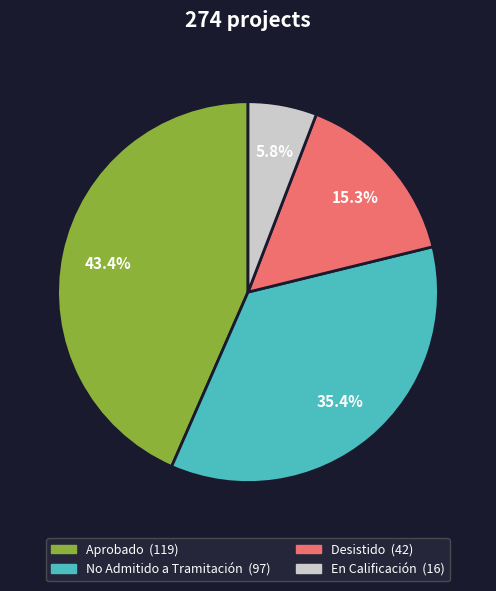

What percentage is the Aprobado slice, to the nearest percent?

43%